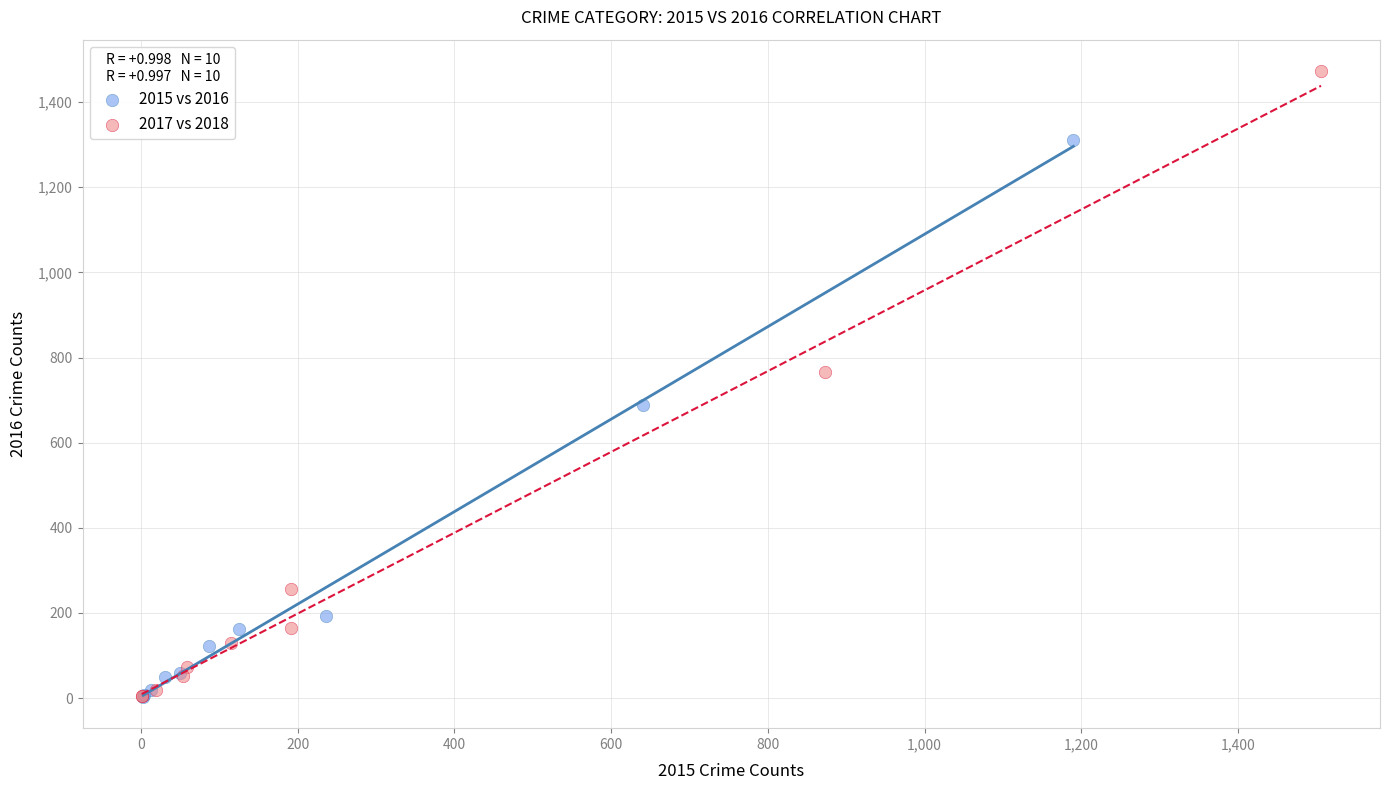

Which series has the largest Y range (max minus min)?

2017 vs 2018